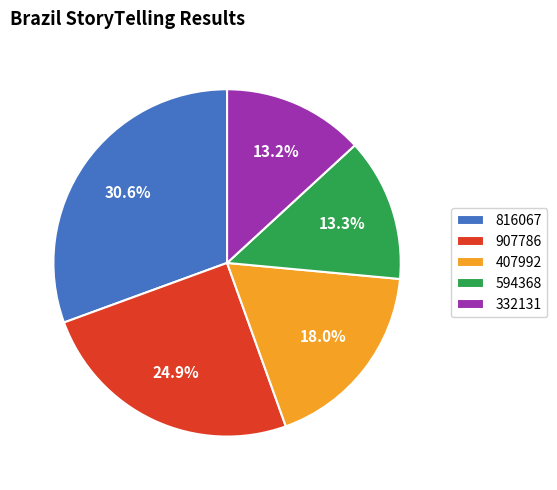

How many segments does this pie chart have?

5